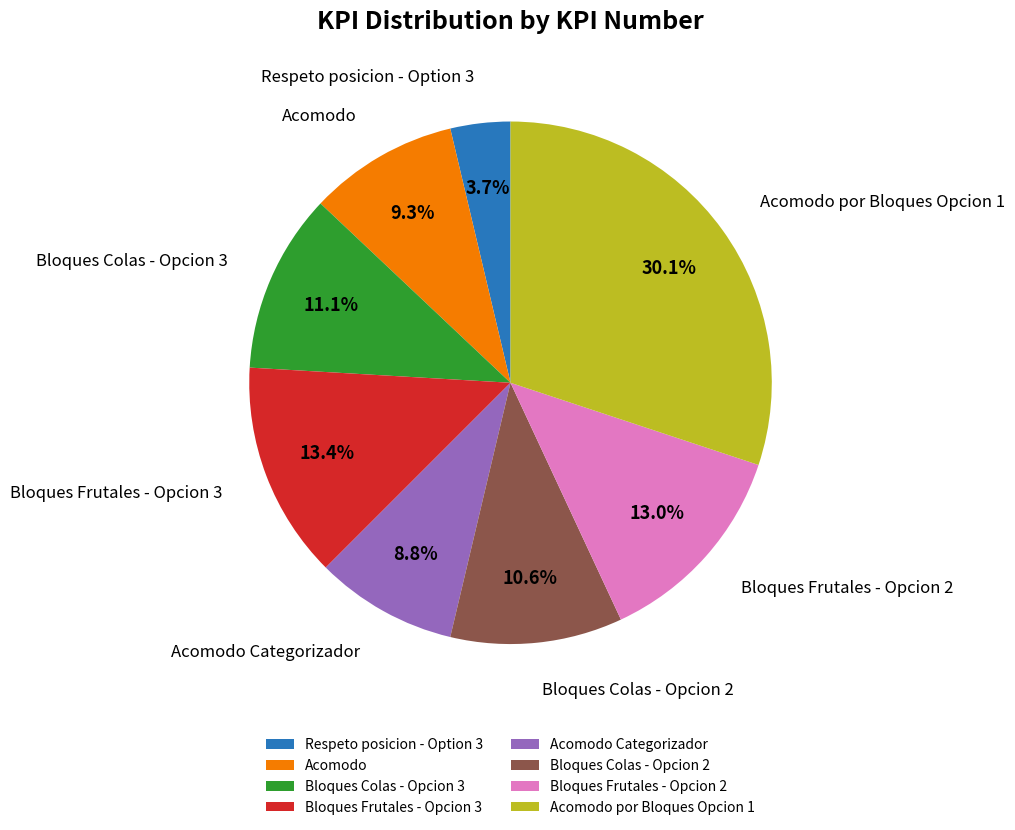

What is the total percentage of Bloques Frutales - Opcion 3 and Bloques Colas - Opcion 3?

24.5%